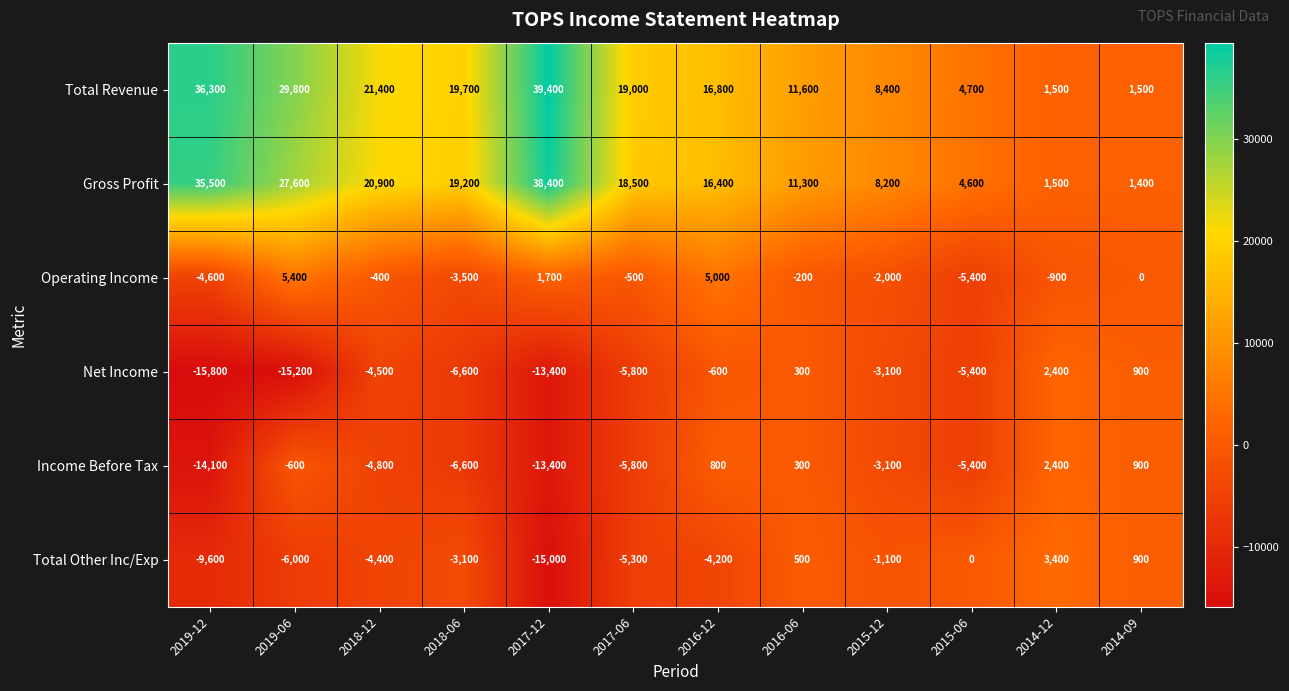

At 2018-12, list the series in order from smallest to largest.

Income Before Tax, Net Income, Total Other Inc/Exp, Operating Income, Gross Profit, Total Revenue